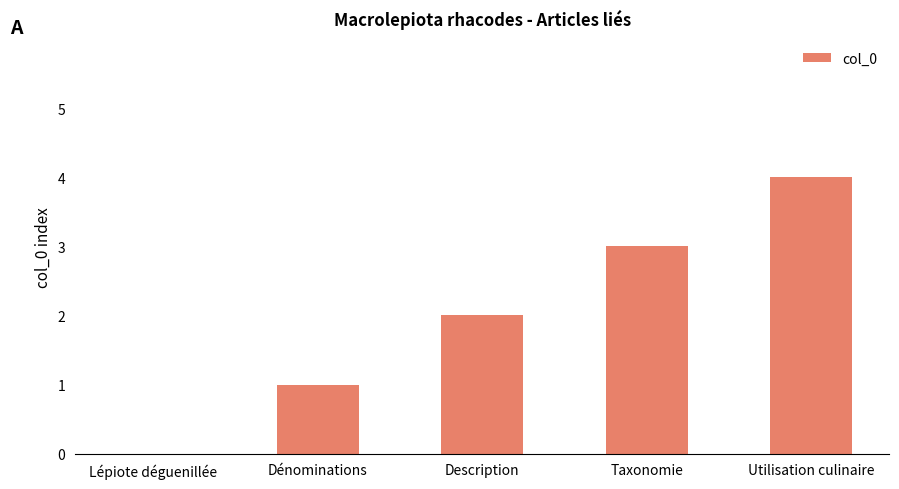

Are the bars horizontal?

No